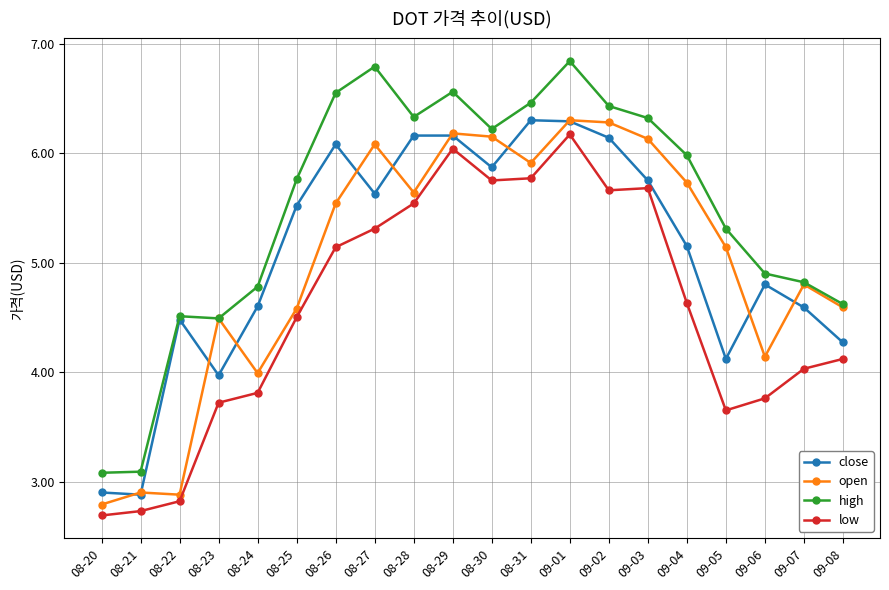

The close series shows 5.9 at 08-30. True or false?

True